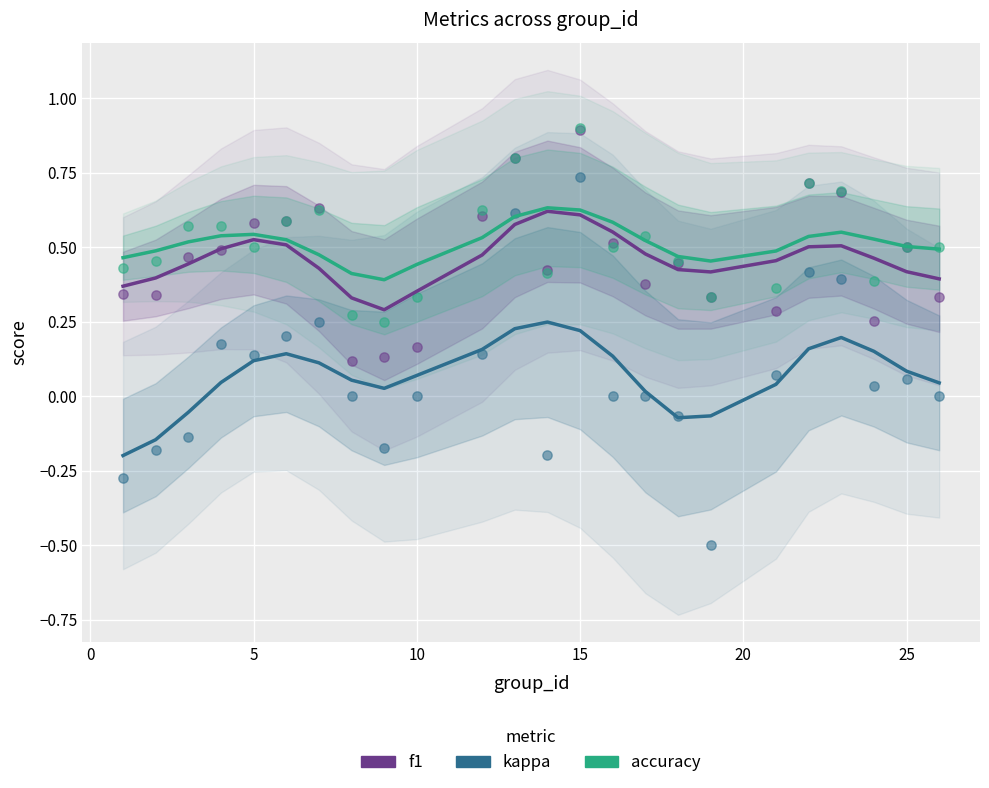

At how many categories does at least one series exceed 0?

24